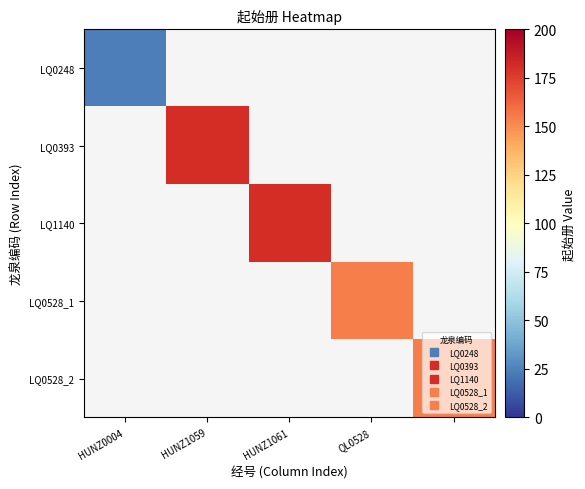

How many positive values does the LQ0528_2 series have?

1